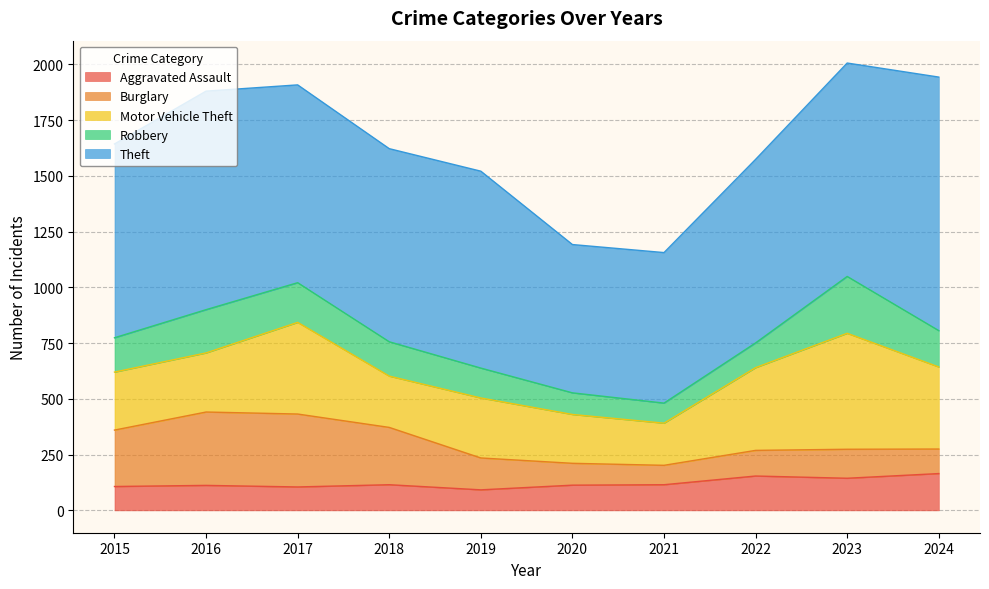

What is the smallest value displayed?

87